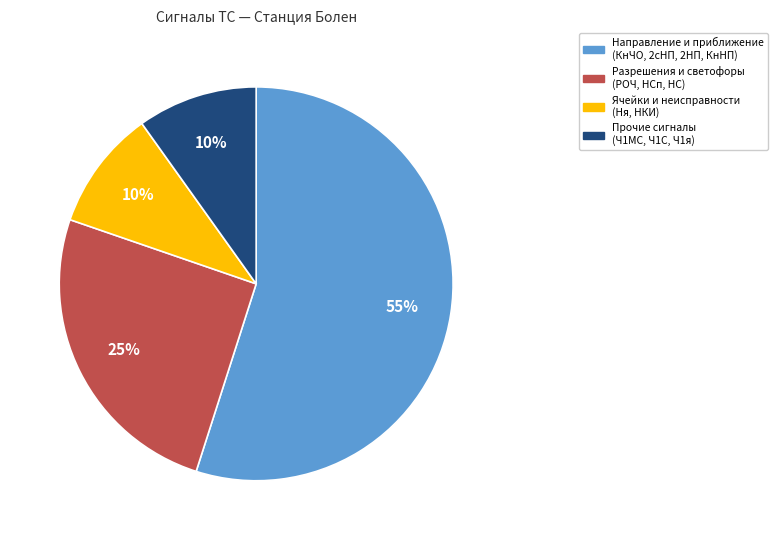

To the nearest percent, what is the difference between the largest and smallest slice percentages?

45%